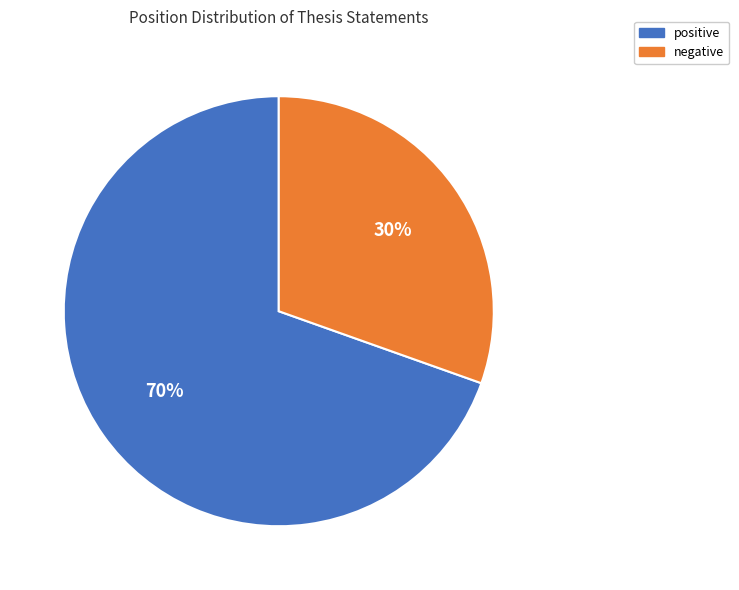

What is the ratio of the value at negative to the value at positive?

0.4